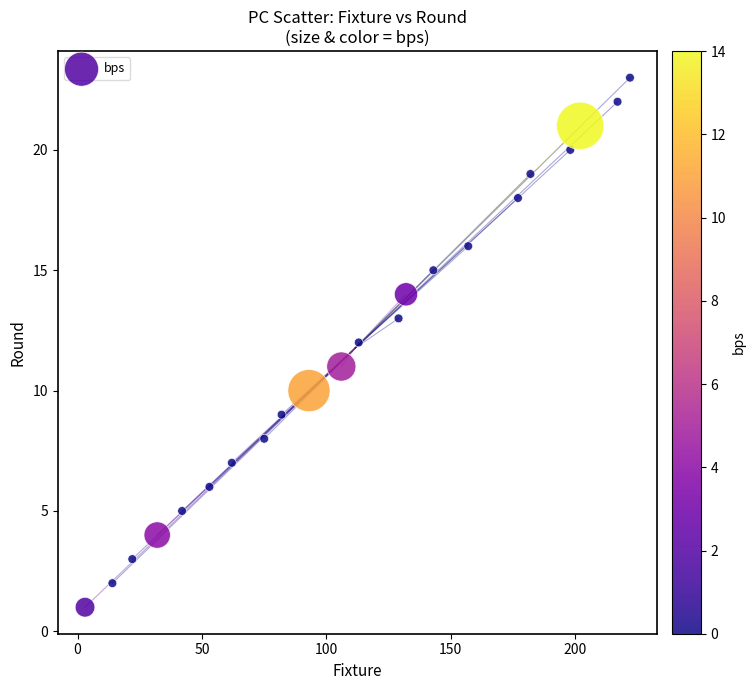

What is the range of X values (max minus min)?

219